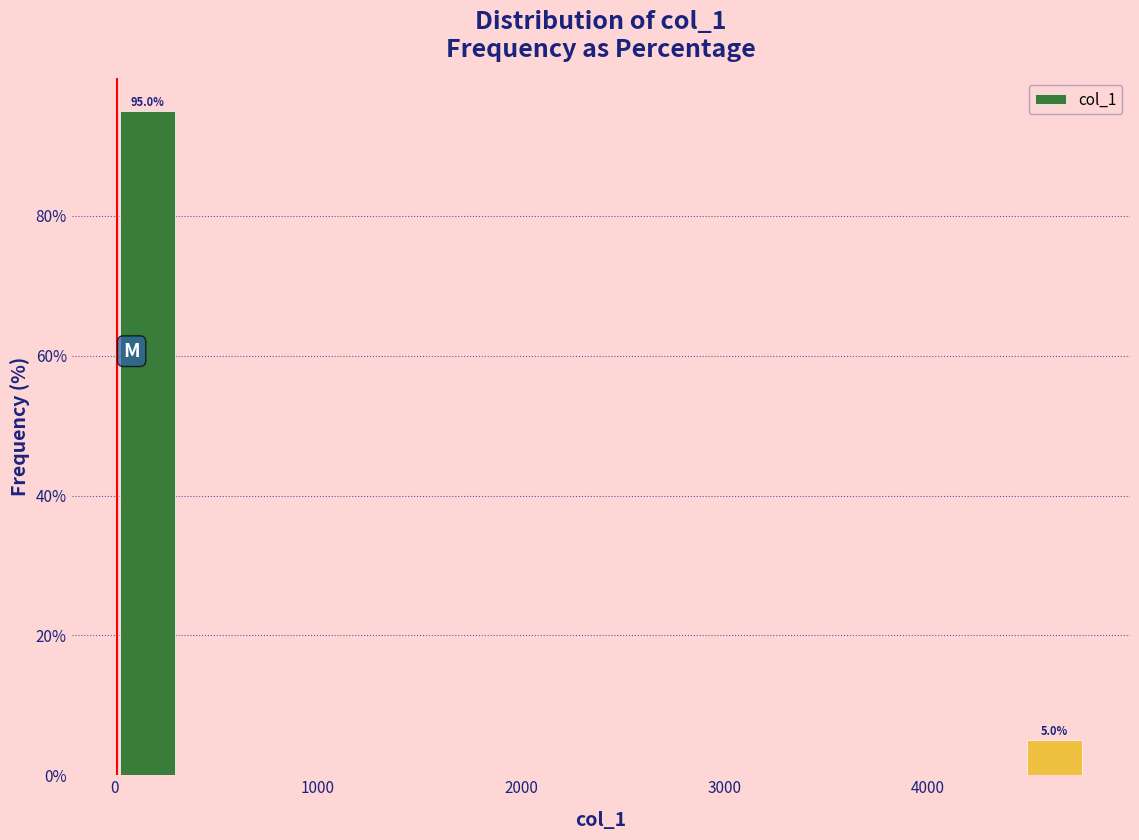

Around what value on the x-axis is the tallest bar? Give the approximate position of its centre, as read against the axis.

200